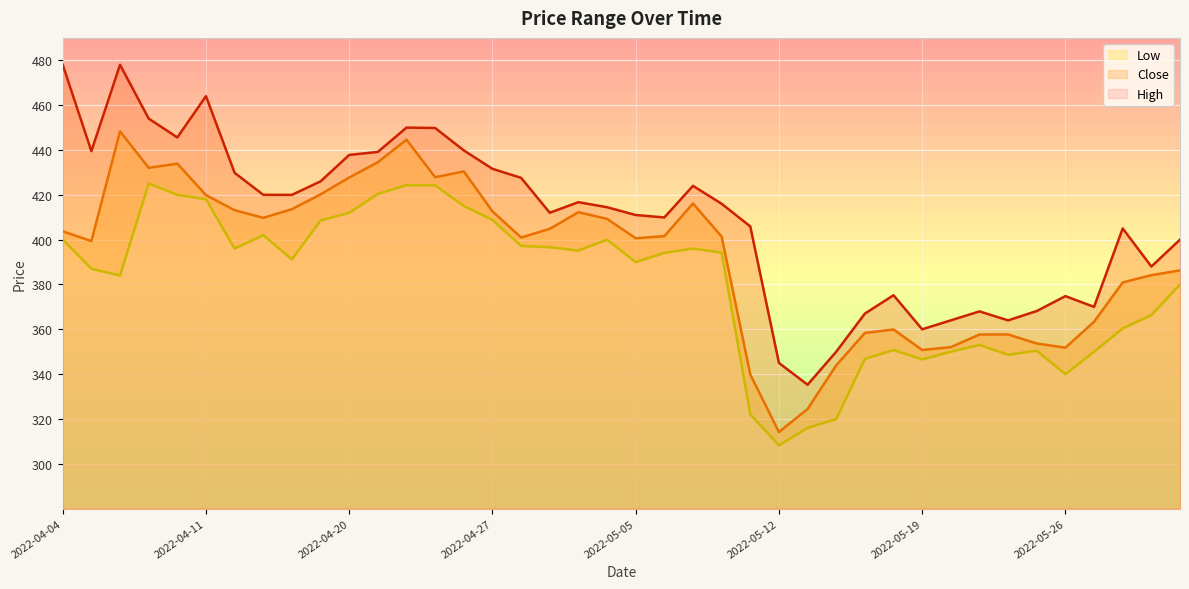

What is the difference between the second highest and minimum values in the Low series?

116.1